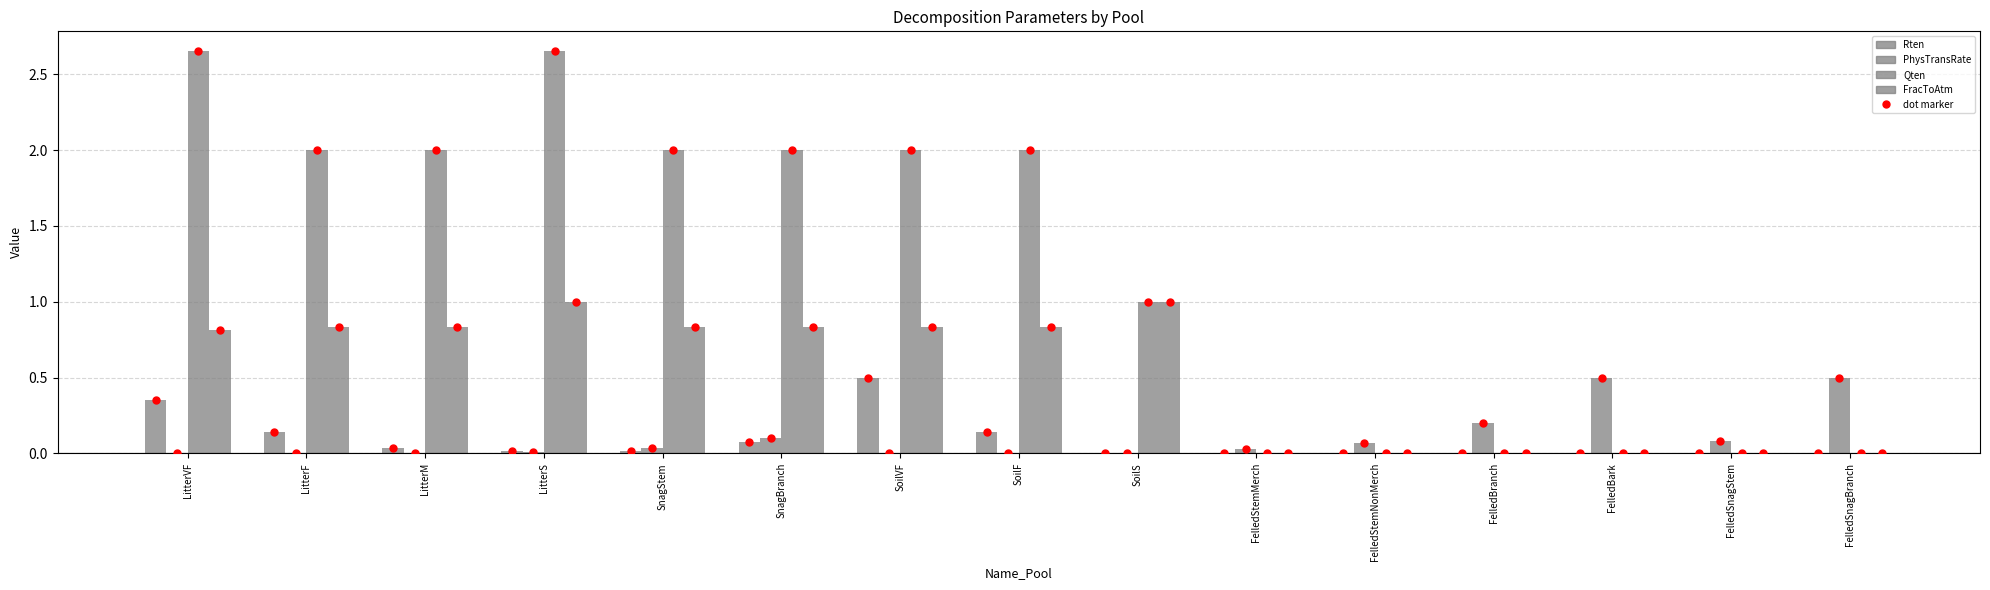

What is the average value of the FracToAtm series?

0.5